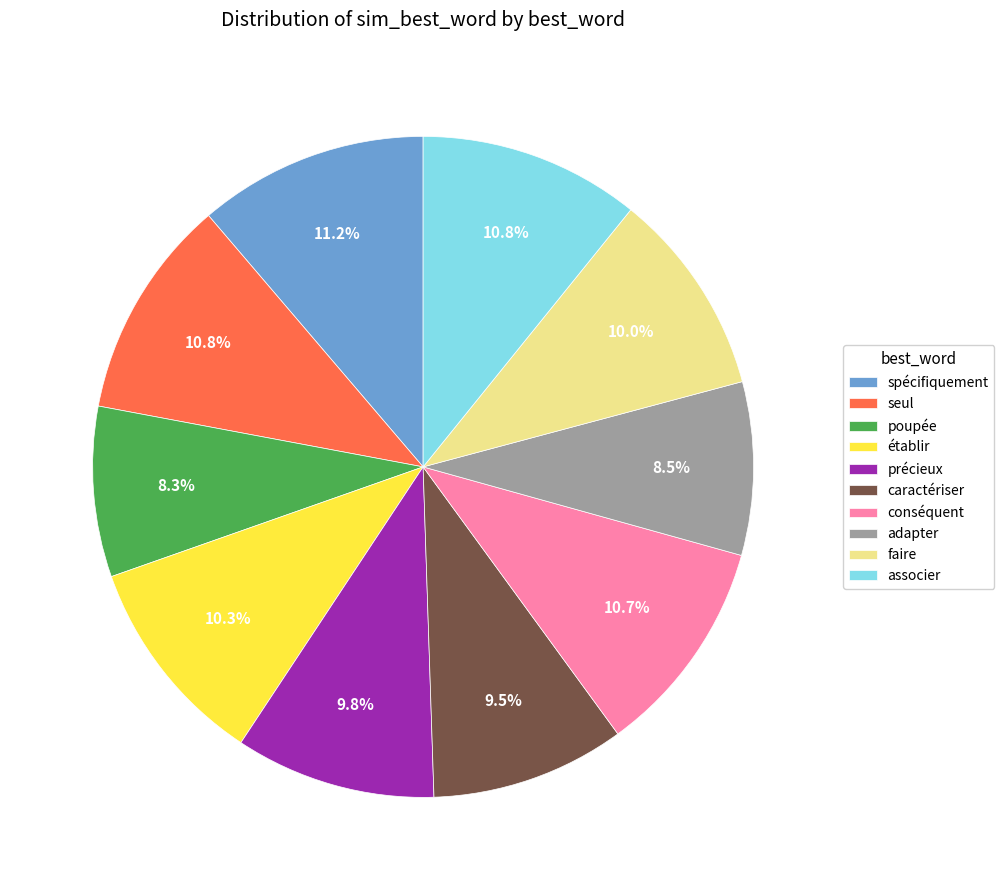

Is there a majority slice in this chart?

No